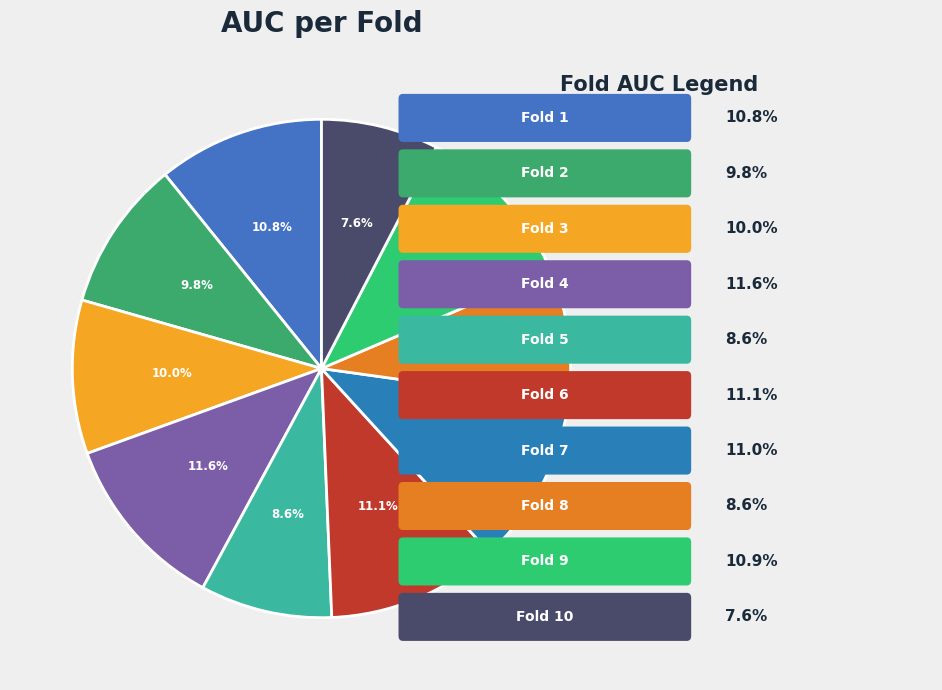

How many segments does this pie chart have?

10